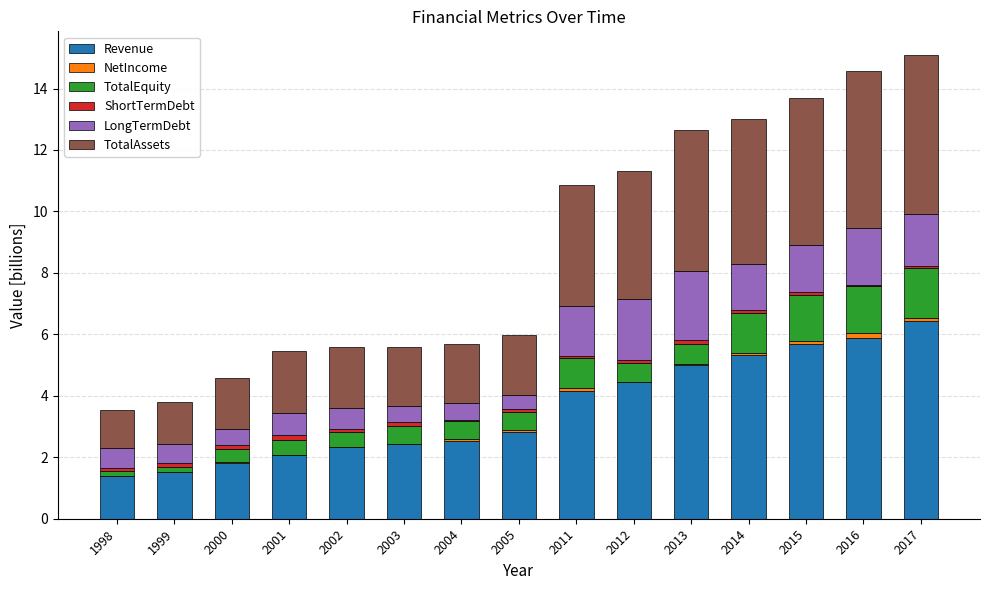

Is it true that Revenue equals 1.8 at 2000?

True